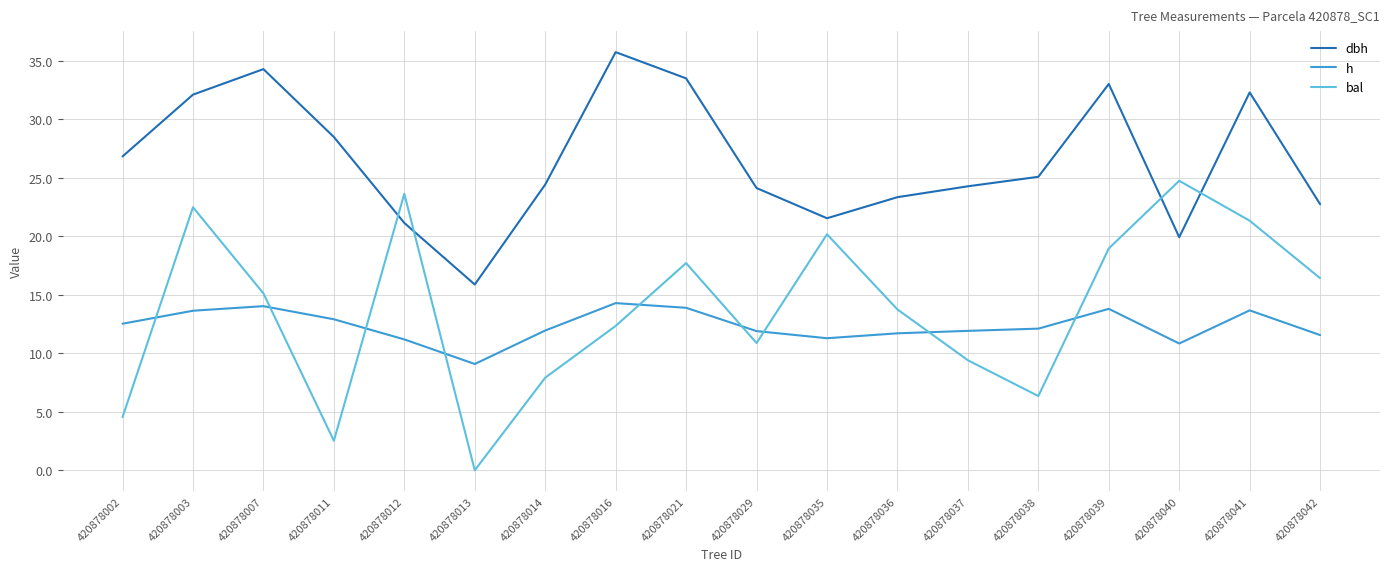

How many positive values does the bal series have?

17